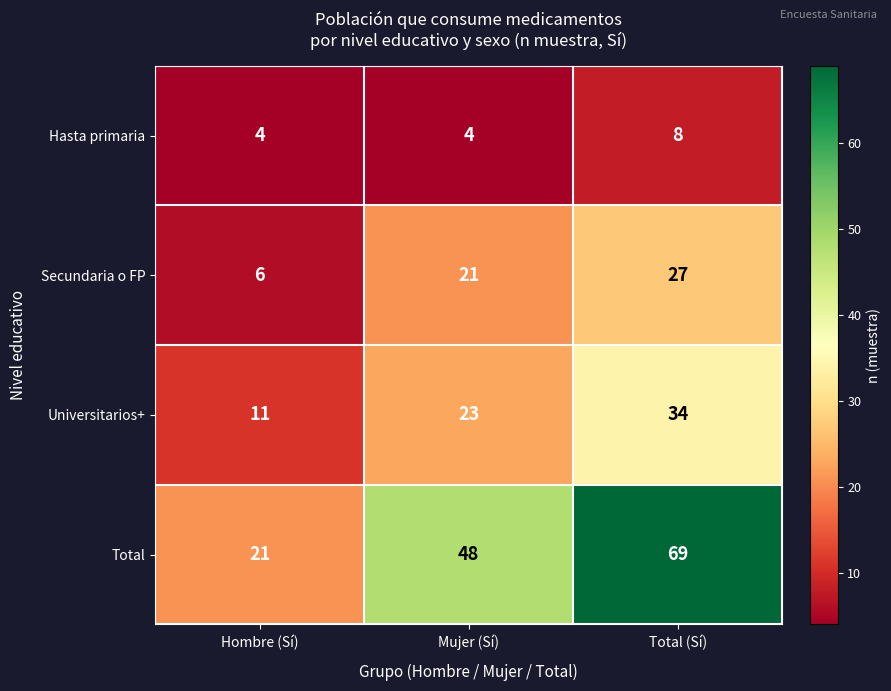

Count the number of data series in this chart.

4